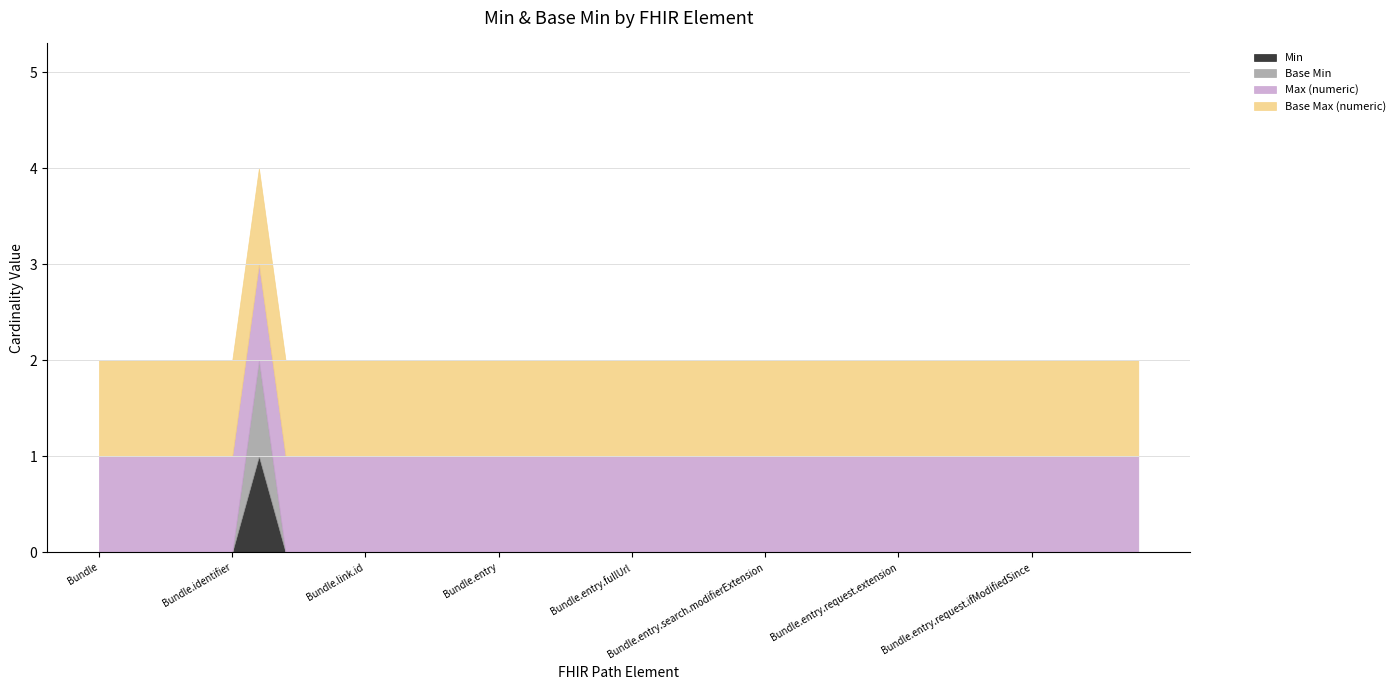

List the series in order of their peak value, lowest first.

Min, Base Min, Max (numeric), Base Max (numeric)